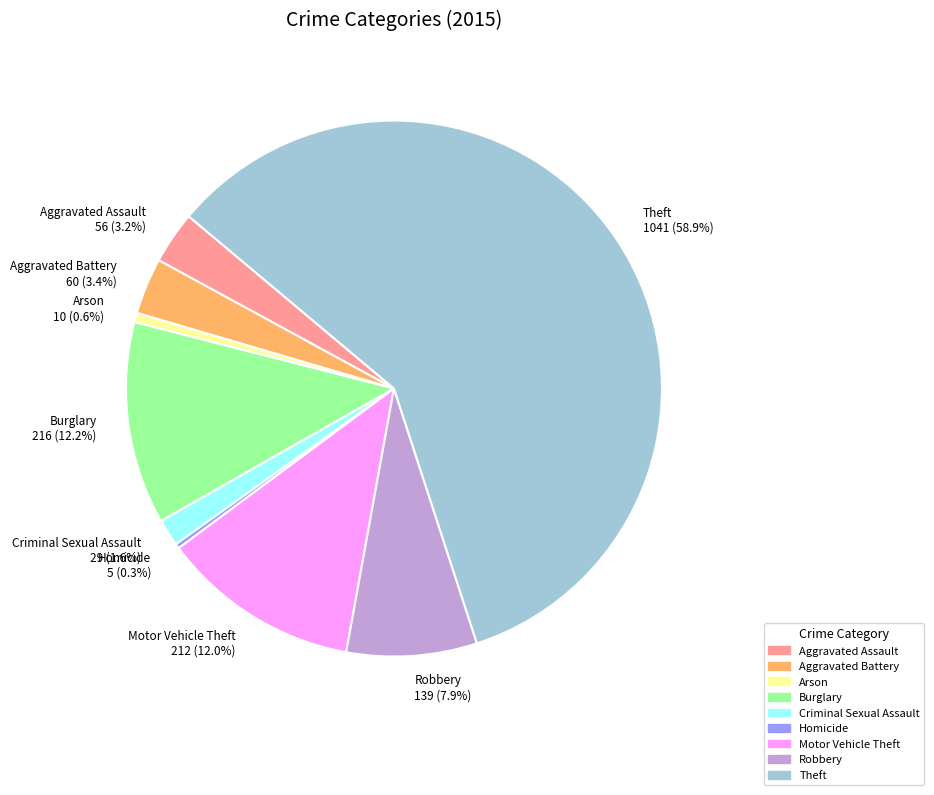

Which has a higher value, Aggravated Assault or Criminal Sexual Assault?

Aggravated Assault